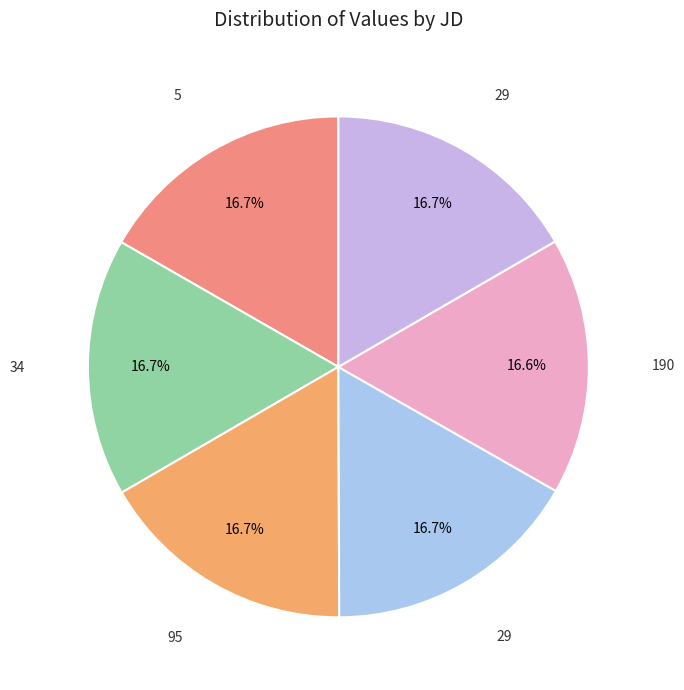

Count the number of slices in the pie.

6